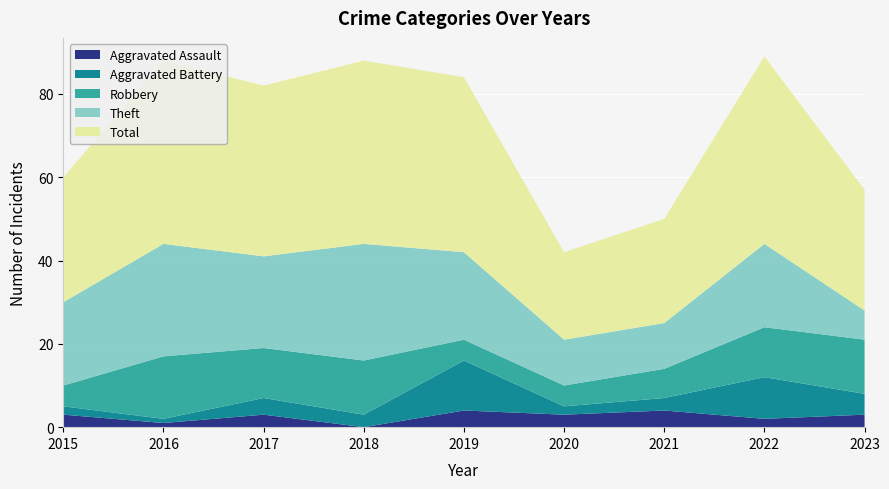

Reading right to left, transcribe all the data shown in this chart.

Aggravated Assault: 3	2	4	3	4	0	3	1	3
Aggravated Battery: 5	10	3	2	12	3	4	1	2
Robbery: 13	12	7	5	5	13	12	15	5
Theft: 7	20	11	11	21	28	22	27	20
Total: 29	45	25	21	42	44	41	44	30